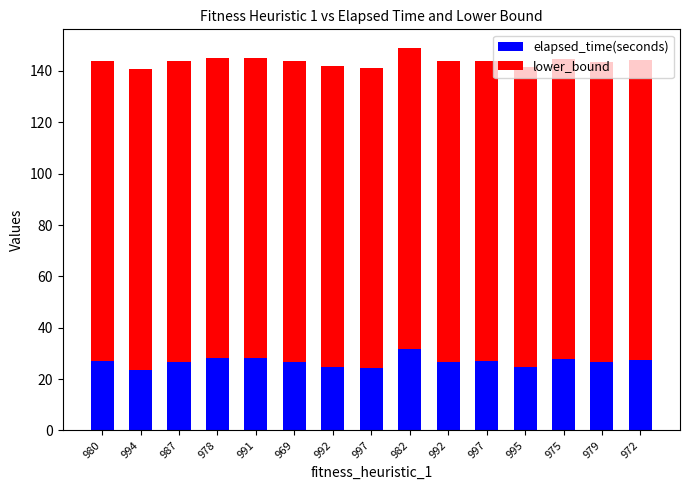

At which category is the sum across all series the highest?

982